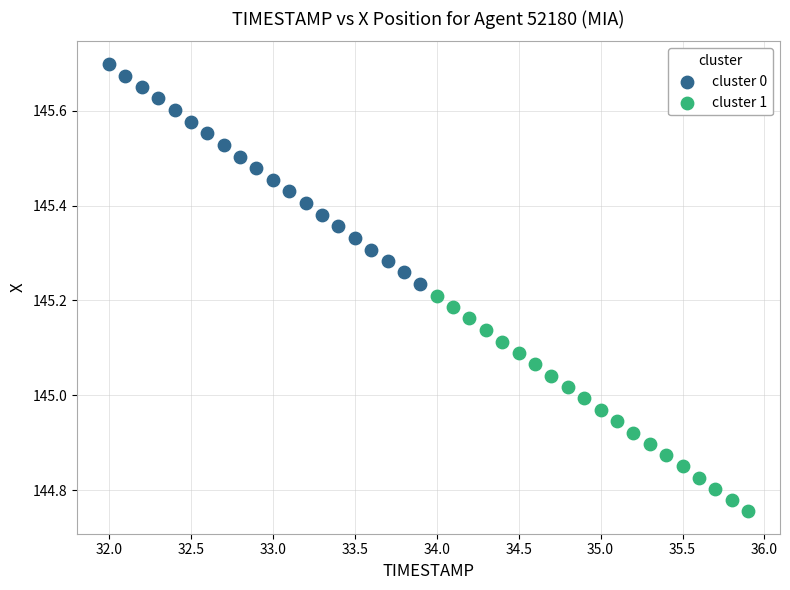

Which series has the widest spread of Y values?

cluster 0